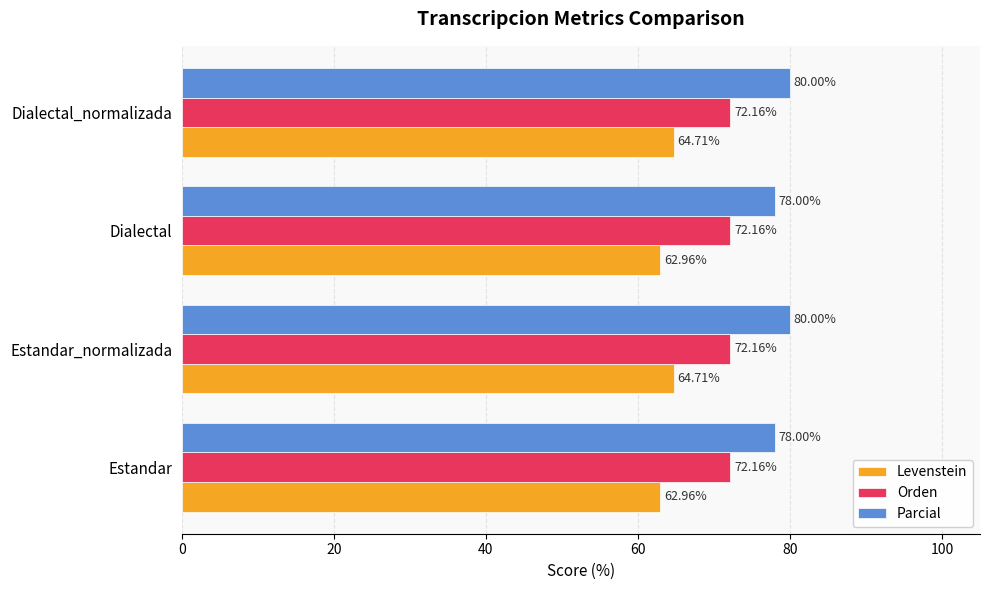

Which series changed the most between Estandar_normalizada and Dialectal?

Parcial